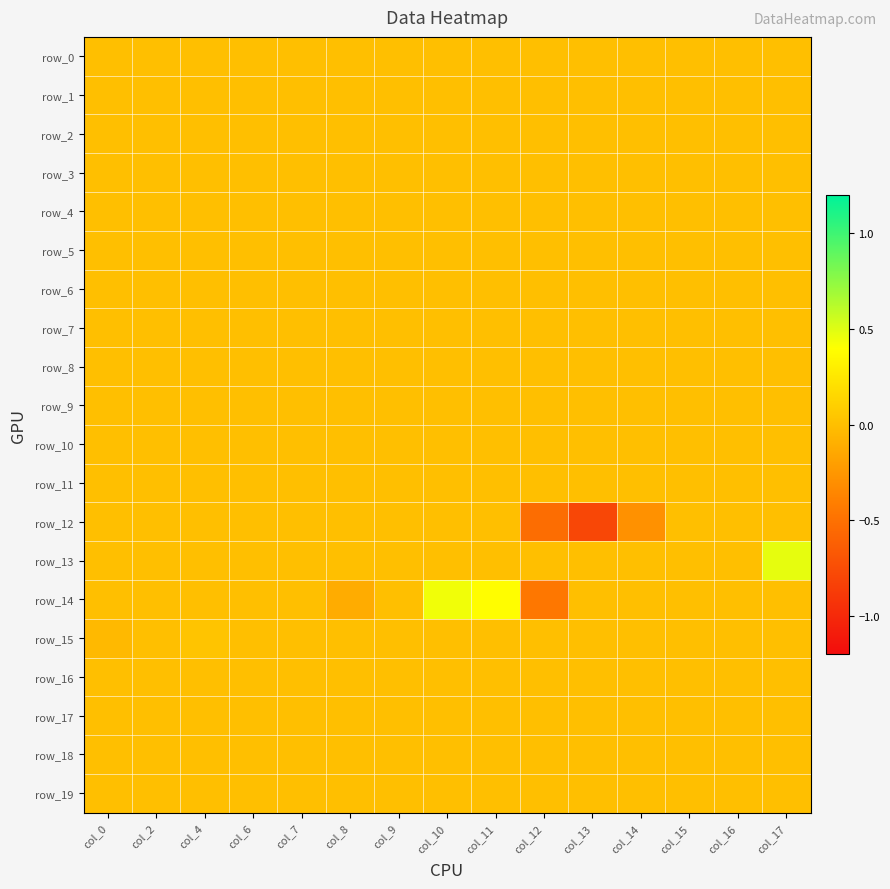

Reading right to left, extract all data points from this chart.

row_0: col_17=0.0	col_16=0.0	col_15=0.0	col_14=0.0	col_13=0.0	col_12=0.0	col_11=0.0	col_10=0.0	col_9=0.0	col_8=0.0	col_7=0.0	col_6=0.0	col_4=0.0	col_2=0.0	col_0=0.0
row_1: col_17=0.0	col_16=0.0	col_15=0.0	col_14=0.0	col_13=0.0	col_12=0.0	col_11=0.0	col_10=0.0	col_9=0.0	col_8=0.0	col_7=0.0	col_6=0.0	col_4=0.0	col_2=0.0	col_0=0.0
row_2: col_17=0.0	col_16=0.0	col_15=0.0	col_14=0.0	col_13=0.0	col_12=0.0	col_11=0.0	col_10=0.0	col_9=0.0	col_8=0.0	col_7=0.0	col_6=0.0	col_4=0.0	col_2=0.0	col_0=0.0
row_3: col_17=0.0	col_16=0.0	col_15=0.0	col_14=0.0	col_13=0.0	col_12=0.0	col_11=0.0	col_10=0.0	col_9=0.0	col_8=0.0	col_7=0.0	col_6=0.0	col_4=0.0	col_2=0.0	col_0=0.0
row_4: col_17=0.0	col_16=0.0	col_15=0.0	col_14=0.0	col_13=0.0	col_12=0.0	col_11=0.0	col_10=0.0	col_9=0.0	col_8=0.0	col_7=0.0	col_6=0.0	col_4=0.0	col_2=0.0	col_0=0.0
row_5: col_17=0.0	col_16=0.0	col_15=0.0	col_14=0.0	col_13=0.0	col_12=0.0	col_11=0.0	col_10=0.0	col_9=0.0	col_8=0.0	col_7=0.0	col_6=0.0	col_4=0.0	col_2=0.0	col_0=0.0
row_6: col_17=0.0	col_16=0.0	col_15=0.0	col_14=0.0	col_13=0.0	col_12=0.0	col_11=0.0	col_10=0.0	col_9=0.0	col_8=0.0	col_7=0.0	col_6=0.0	col_4=0.0	col_2=0.0	col_0=0.0
row_7: col_17=0.0	col_16=0.0	col_15=0.0	col_14=0.0	col_13=0.0	col_12=0.0	col_11=0.0	col_10=0.0	col_9=0.0	col_8=0.0	col_7=0.0	col_6=0.0	col_4=0.0	col_2=0.0	col_0=0.0
row_8: col_17=0.0	col_16=0.0	col_15=0.0	col_14=0.0	col_13=0.0	col_12=0.0	col_11=0.0	col_10=0.0	col_9=0.0	col_8=0.0	col_7=0.0	col_6=0.0	col_4=0.0	col_2=0.0	col_0=0.0
row_9: col_17=0.0	col_16=0.0	col_15=0.0	col_14=0.0	col_13=0.0	col_12=0.0	col_11=0.0	col_10=0.0	col_9=0.0	col_8=0.0	col_7=0.0	col_6=0.0	col_4=0.0	col_2=0.0	col_0=0.0
row_10: col_17=0.0	col_16=0.0	col_15=0.0	col_14=0.0	col_13=0.0	col_12=0.0	col_11=0.0	col_10=0.0	col_9=0.0	col_8=0.0	col_7=0.0	col_6=0.0	col_4=0.0	col_2=0.0	col_0=0.0
row_11: col_17=0.0	col_16=0.0	col_15=0.0	col_14=0.0	col_13=0.0	col_12=0.0	col_11=0.0	col_10=0.0	col_9=0.0	col_8=0.0	col_7=0.0	col_6=0.0	col_4=0.0	col_2=0.0	col_0=0.0
row_12: col_17=0.0	col_16=0.0	col_15=0.0	col_14=-0.3	col_13=-0.8	col_12=-0.5	col_11=0.0	col_10=0.0	col_9=0.0	col_8=0.0	col_7=0.0	col_6=0.0	col_4=0.0	col_2=0.0	col_0=0.0
row_13: col_17=0.5	col_16=0.0	col_15=0.0	col_14=0.0	col_13=0.0	col_12=0.0	col_11=0.0	col_10=0.0	col_9=0.0	col_8=0.0	col_7=0.0	col_6=0.0	col_4=0.0	col_2=0.0	col_0=0.0
row_14: col_17=0.0	col_16=0.0	col_15=0.0	col_14=0.0	col_13=0.0	col_12=-0.5	col_11=0.4	col_10=0.4	col_9=0.0	col_8=-0.1	col_7=0.0	col_6=0.0	col_4=0.0	col_2=0.0	col_0=0.0
row_15: col_17=0.0	col_16=0.0	col_15=0.0	col_14=0.0	col_13=0.0	col_12=0.0	col_11=0.0	col_10=0.0	col_9=0.0	col_8=0.0	col_7=0.0	col_6=0.0	col_4=0.0	col_2=0.0	col_0=-0.0
row_16: col_17=0.0	col_16=0.0	col_15=0.0	col_14=0.0	col_13=0.0	col_12=0.0	col_11=0.0	col_10=0.0	col_9=0.0	col_8=0.0	col_7=0.0	col_6=0.0	col_4=0.0	col_2=0.0	col_0=0.0
row_17: col_17=0.0	col_16=0.0	col_15=0.0	col_14=0.0	col_13=0.0	col_12=0.0	col_11=0.0	col_10=0.0	col_9=0.0	col_8=0.0	col_7=0.0	col_6=0.0	col_4=0.0	col_2=0.0	col_0=0.0
row_18: col_17=0.0	col_16=0.0	col_15=0.0	col_14=0.0	col_13=0.0	col_12=0.0	col_11=0.0	col_10=0.0	col_9=0.0	col_8=0.0	col_7=0.0	col_6=0.0	col_4=0.0	col_2=0.0	col_0=0.0
row_19: col_17=0.0	col_16=0.0	col_15=0.0	col_14=0.0	col_13=0.0	col_12=0.0	col_11=0.0	col_10=0.0	col_9=0.0	col_8=0.0	col_7=0.0	col_6=0.0	col_4=0.0	col_2=0.0	col_0=0.0